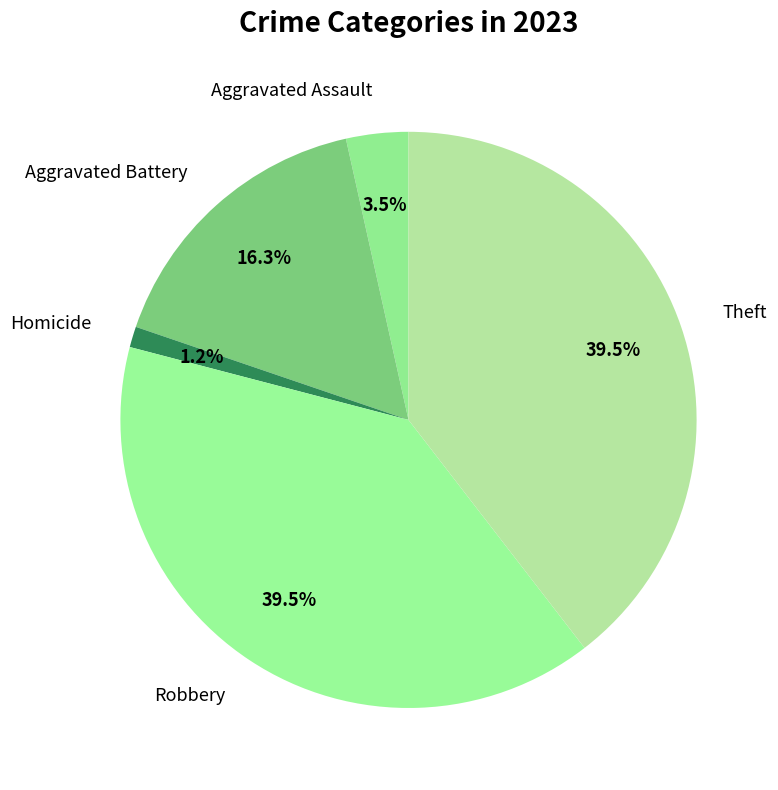

To the nearest percent, what is the difference between the largest and smallest slice percentages?

38%